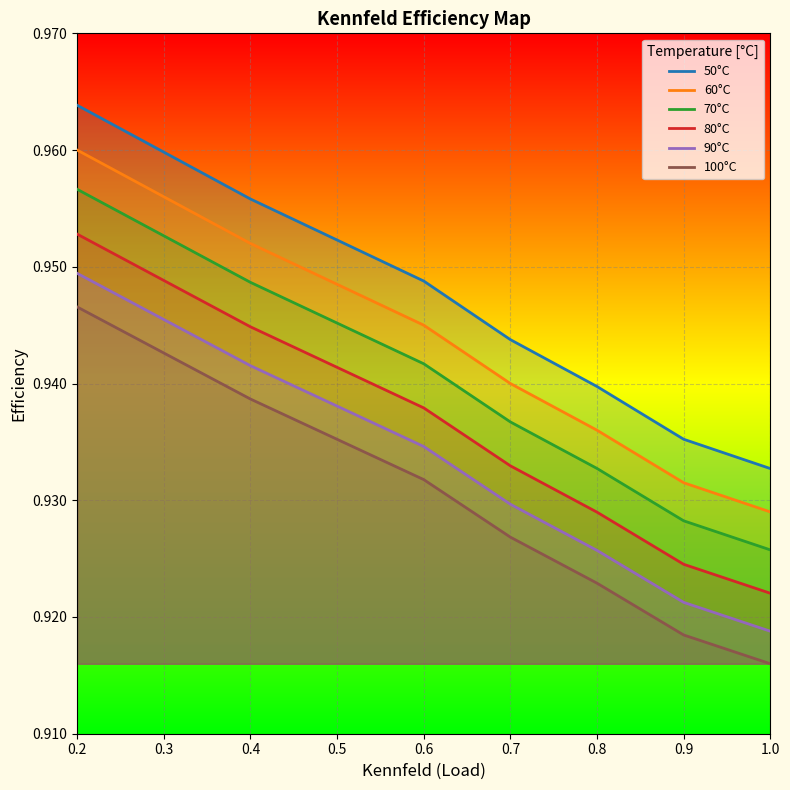

How many series are shown in this chart?

6